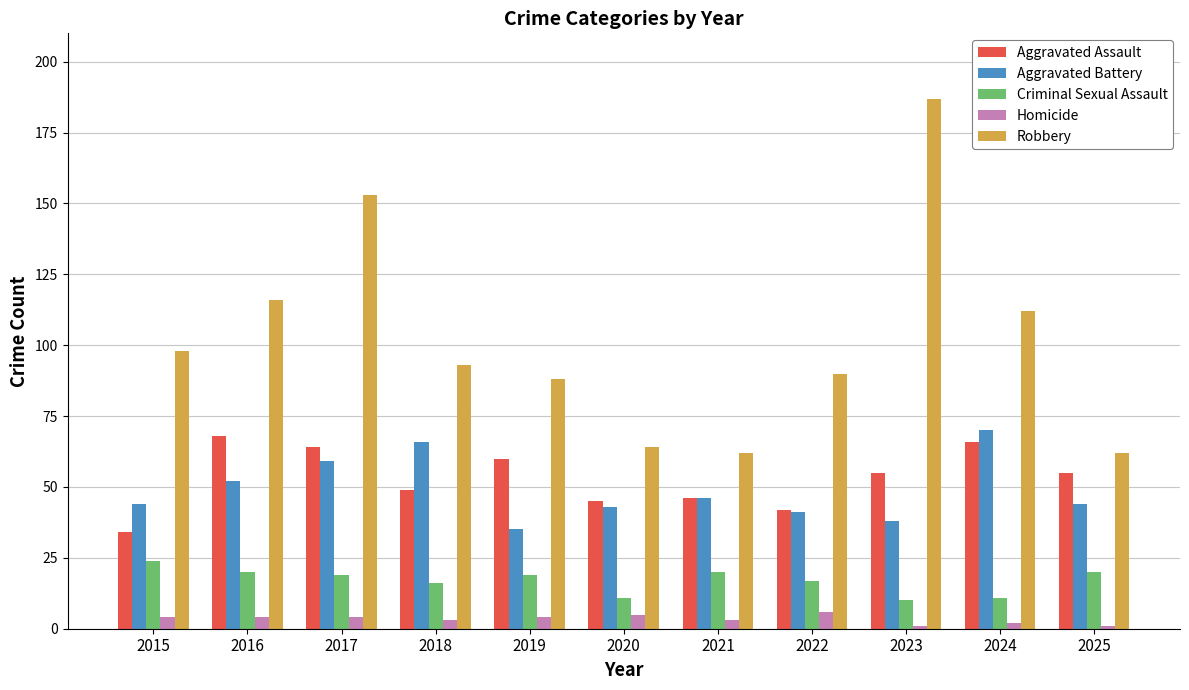

What is the difference between the second highest and minimum values in the Criminal Sexual Assault series?

10